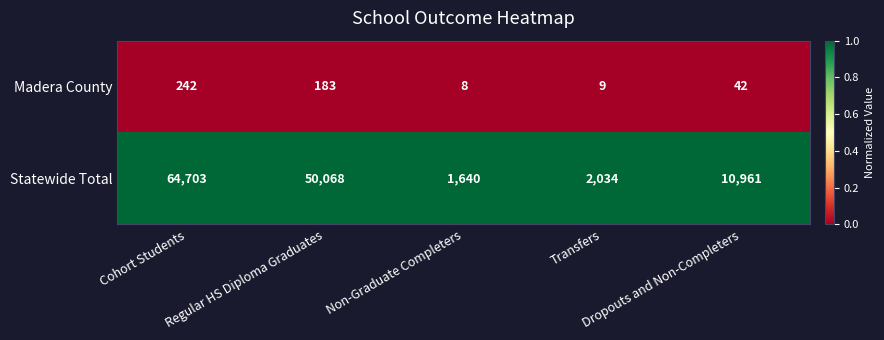

What is the average value of the Statewide Total series?

25881